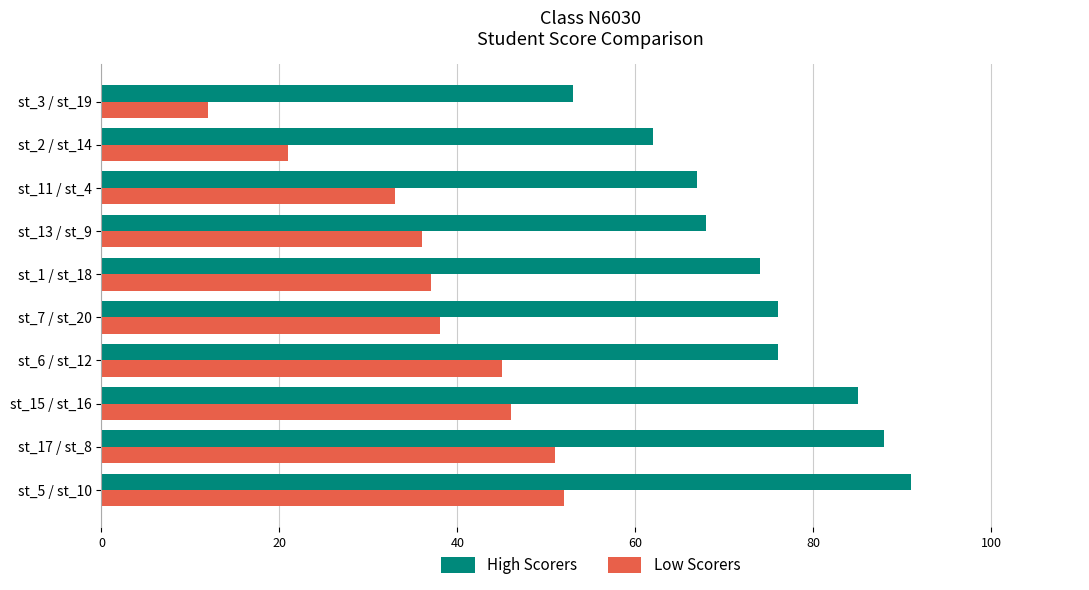

The High Scorers series shows 124 at st_17 / st_8. True or false?

False